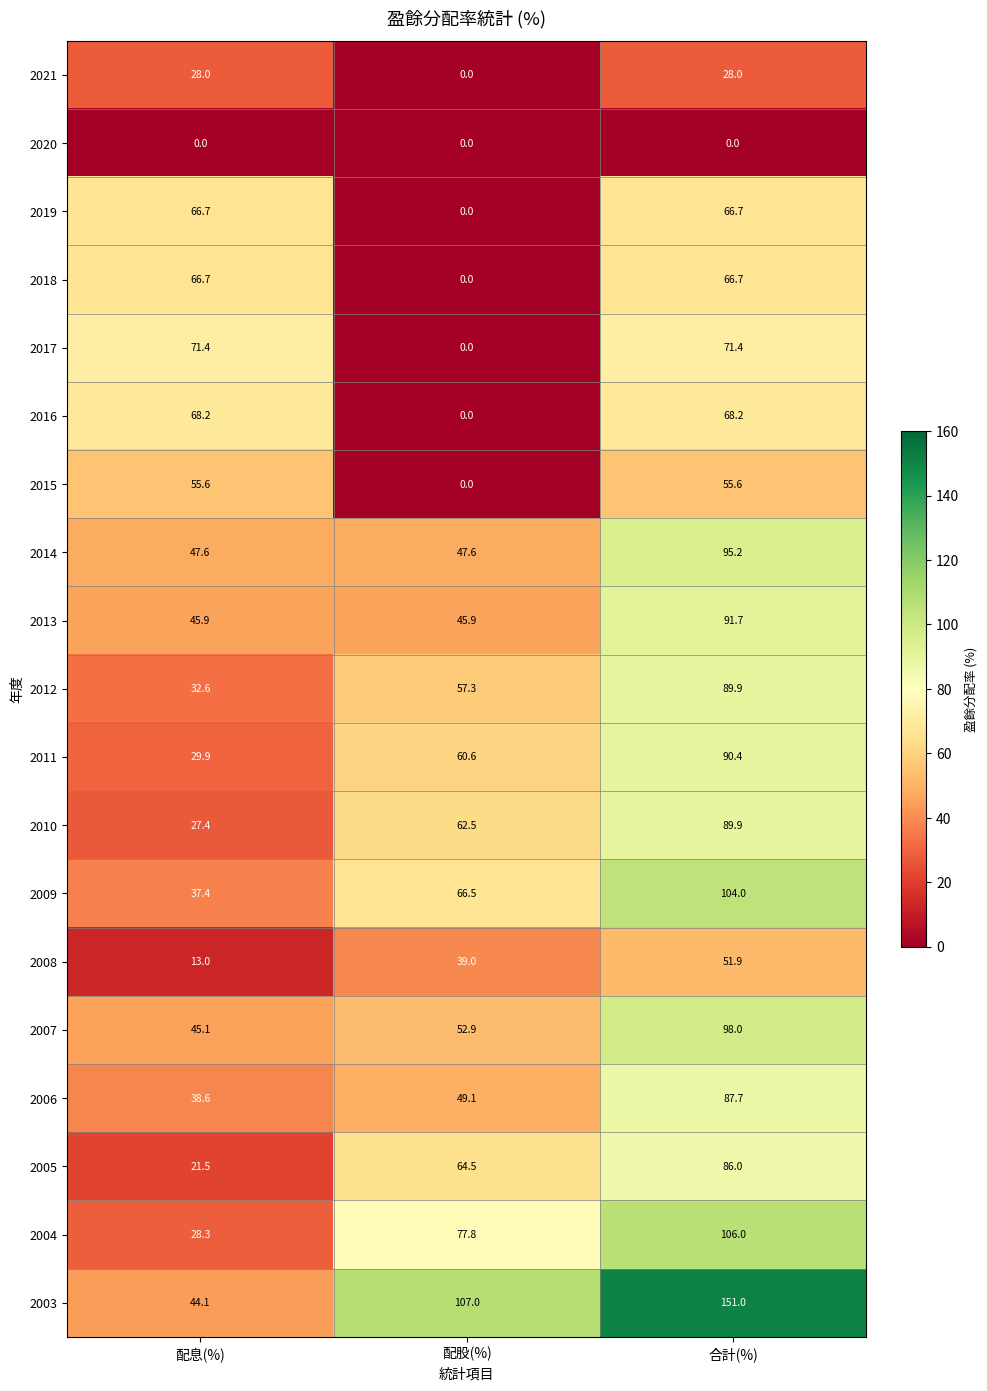

Which series has the largest range (max minus min)?

2003